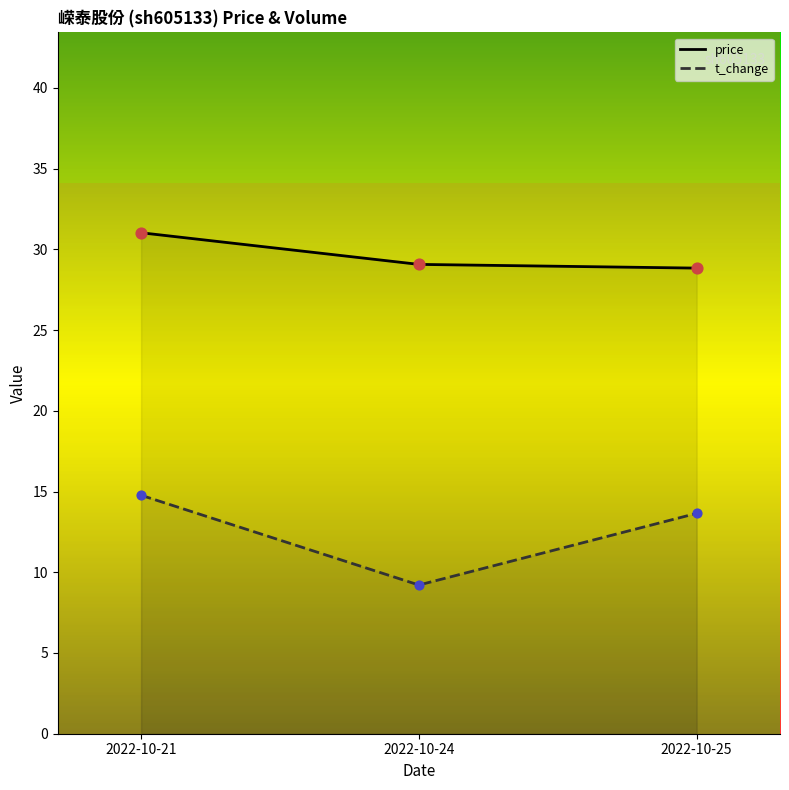

Which series contains the lowest Y value?

volume